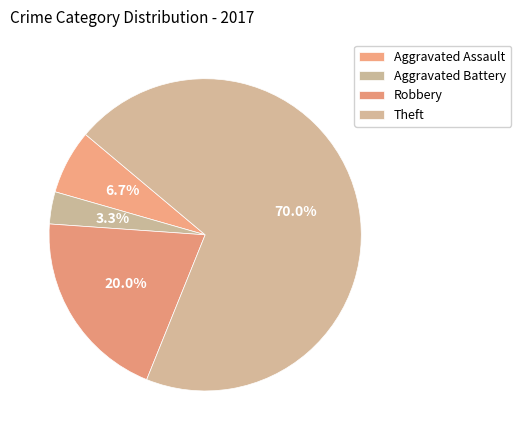

Which category has the smallest portion of the pie?

Aggravated Battery